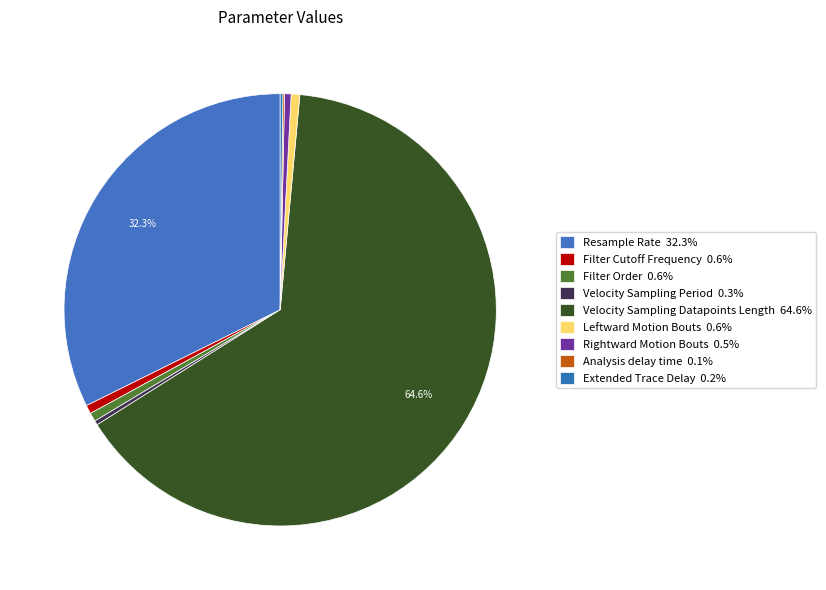

Which slice is the largest?

Velocity Sampling Datapoints Length